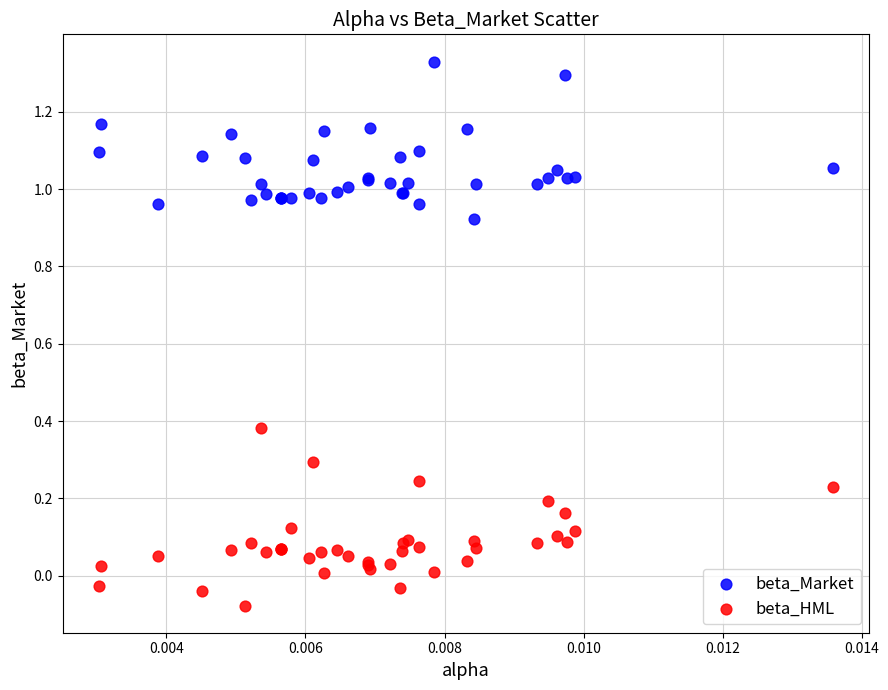

Which series reaches the maximum Y coordinate?

beta_Market